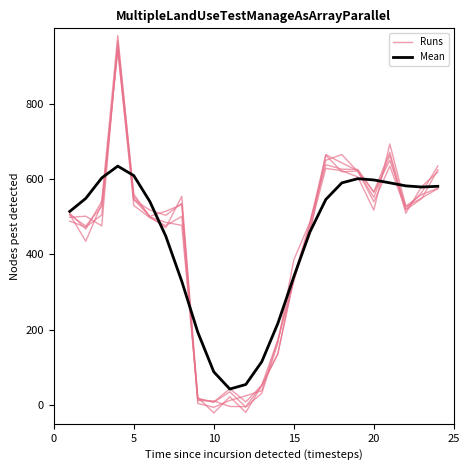

What is the highest value of the Runs series?

980.5